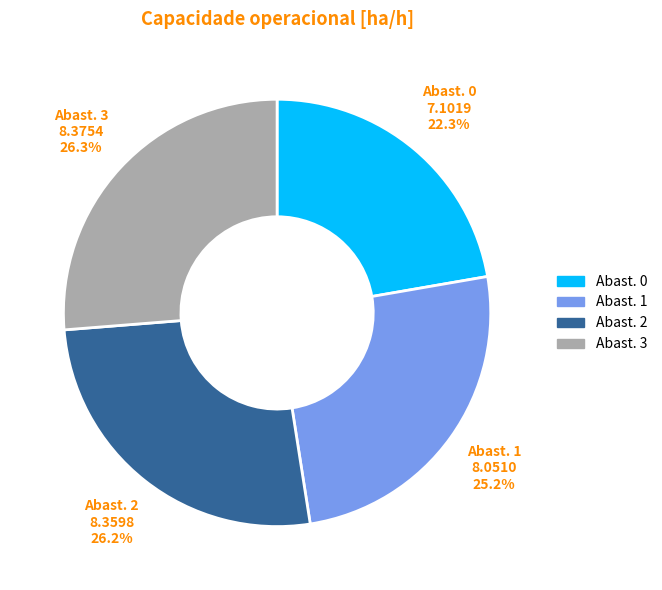

Approximately how many times larger is the value at Abast. 2 compared to Abast. 1?

1.0